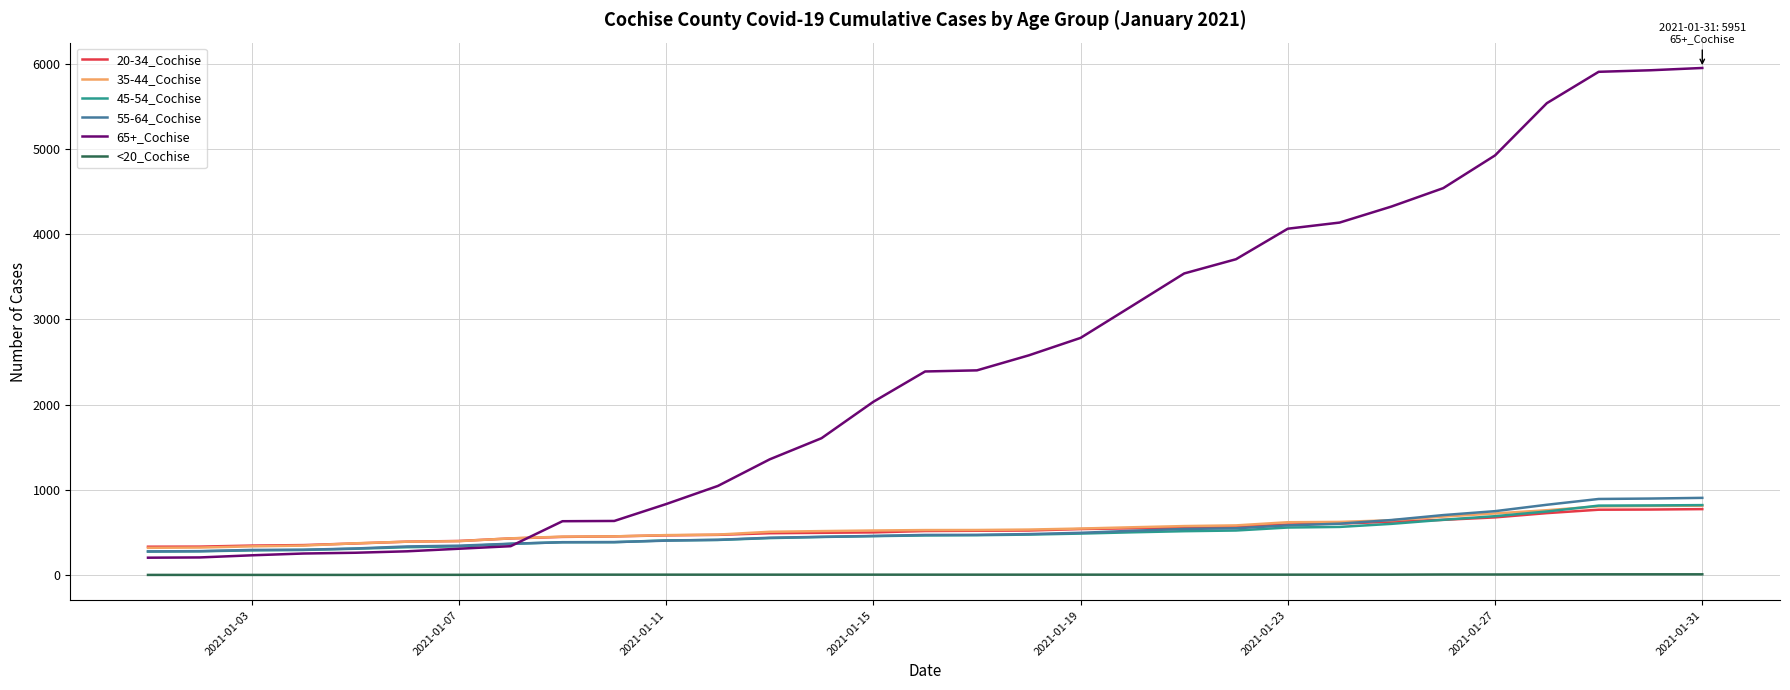

What is the greatest value displayed?

5951